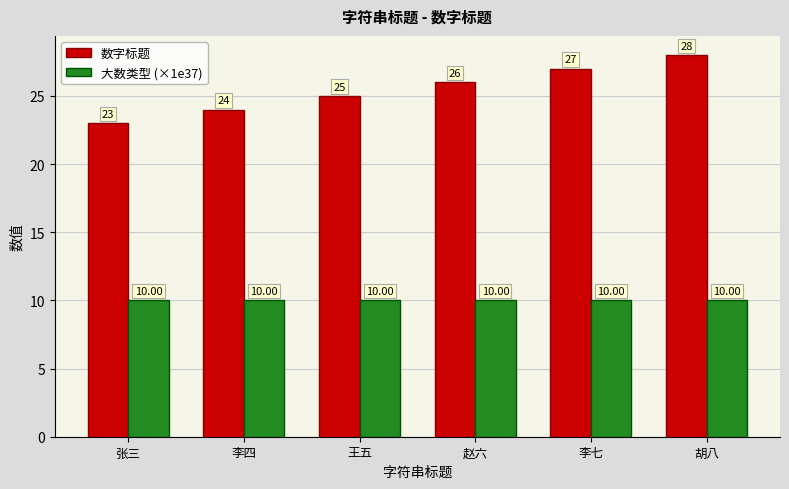

How many bars are there in each group?

2